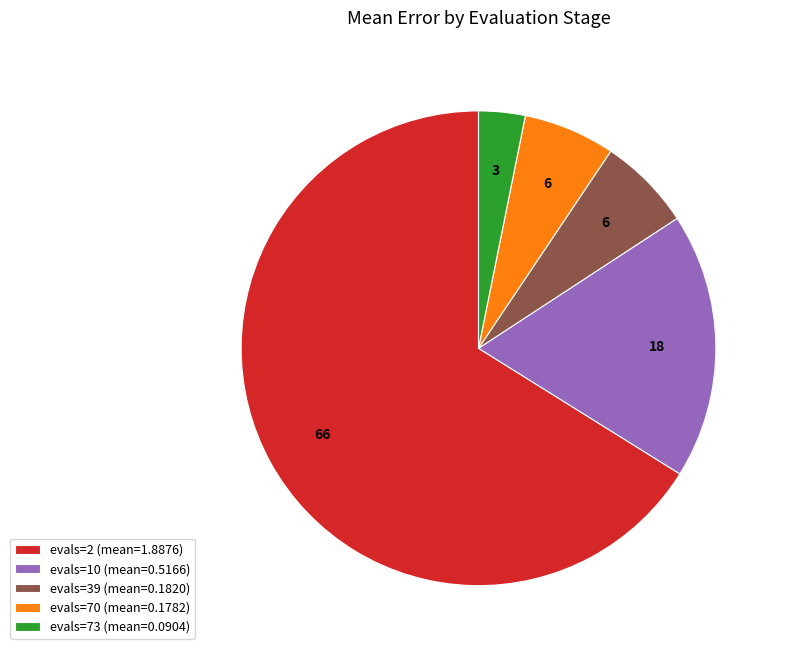

Is it true that evals=70 is 6% of the pie?

True